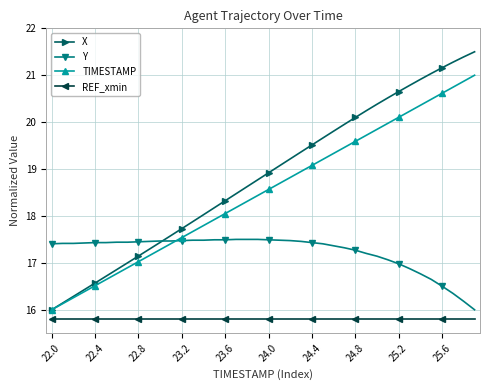

How many lines are shown in the chart?

4